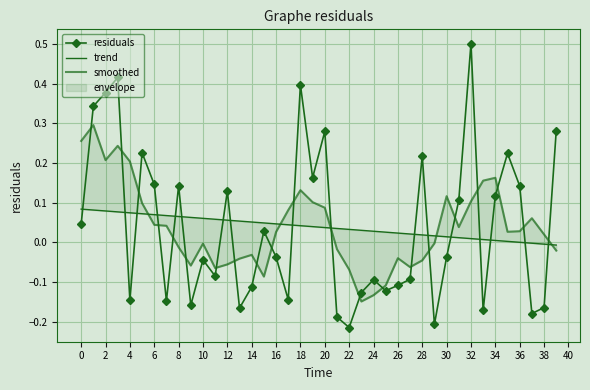

Which category has the highest value in the residuals series?

32